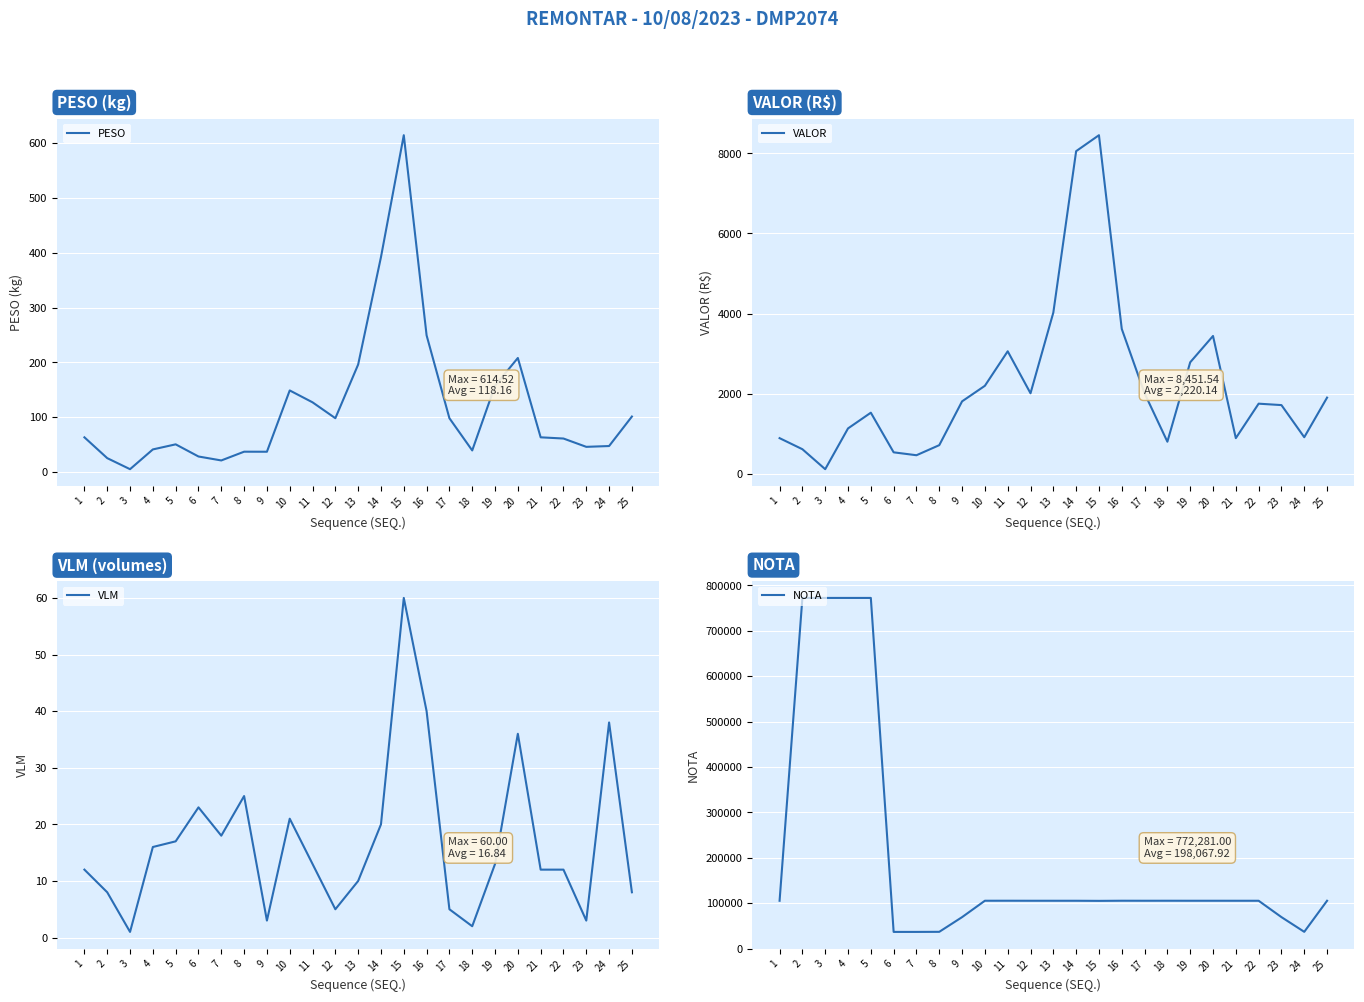

Reading right to left, extract all data points from this chart.

PESO: 101.1	47.3	45.8	61.0	63.1	207.9	157.4	39.2	98.0	249.3	614.5	392.1	196.1	98.0	127.0	148.7	36.8	36.9	20.9	28.2	50.3	41.1	5.0	25.1	63.1
VALOR: 1905.6	917.4	1718.9	1754.3	894.2	3443.2	2786.4	805.4	2013.4	3618.8	8451.5	8053.5	4026.8	2013.4	3061.1	2200.5	1812.2	719.4	468.1	540.5	1529.4	1137.0	120.0	618.3	894.2
VLM: 8.0	38.0	3.0	12.0	12.0	36.0	13.0	2.0	5.0	40.0	60.0	20.0	10.0	5.0	13.0	21.0	3.0	25.0	18.0	23.0	17.0	16.0	1.0	8.0	12.0
NOTA: 105178.0	36734.0	69140.0	105177.0	105176.0	105198.0	105191.0	105233.0	105194.0	105247.0	104947.0	105182.0	105181.0	105189.0	105254.0	105217.0	69098.0	36747.0	36563.0	36564.0	772276.0	772279.0	772281.0	772277.0	105175.0